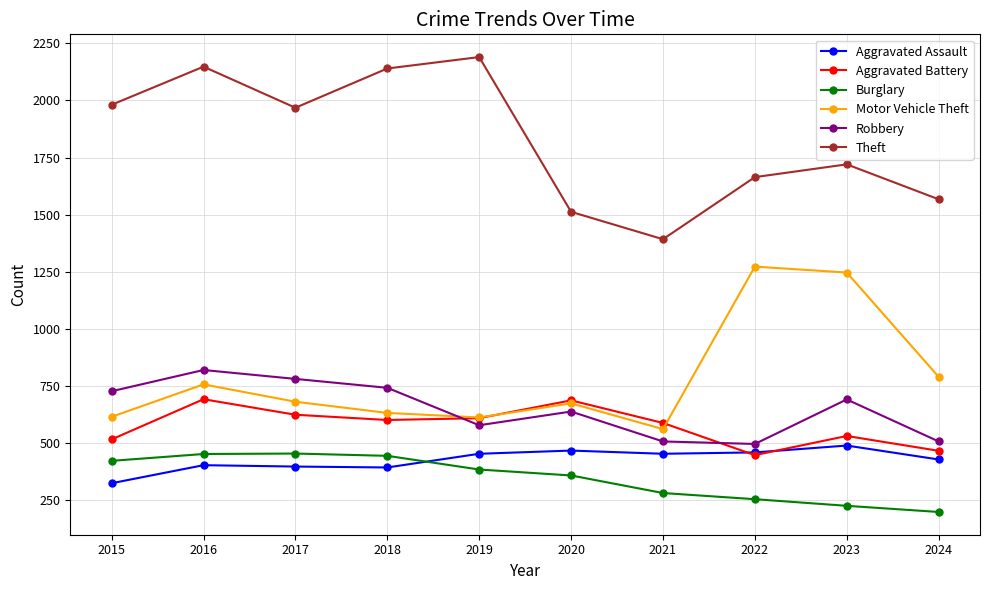

In Aggravated Battery, how many points are lower than both neighbors (excluding endpoints)?

2